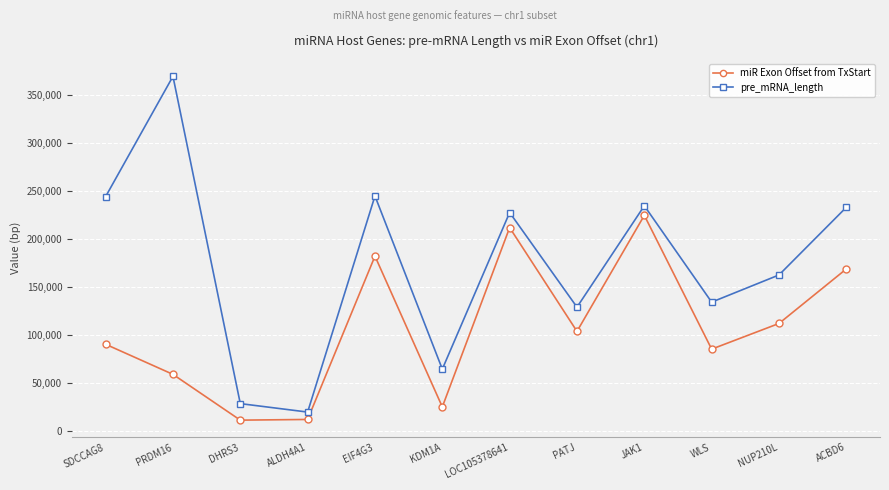

At PRDM16, list the series in order from largest to smallest.

pre_mRNA_length, miR Exon Offset from TxStart